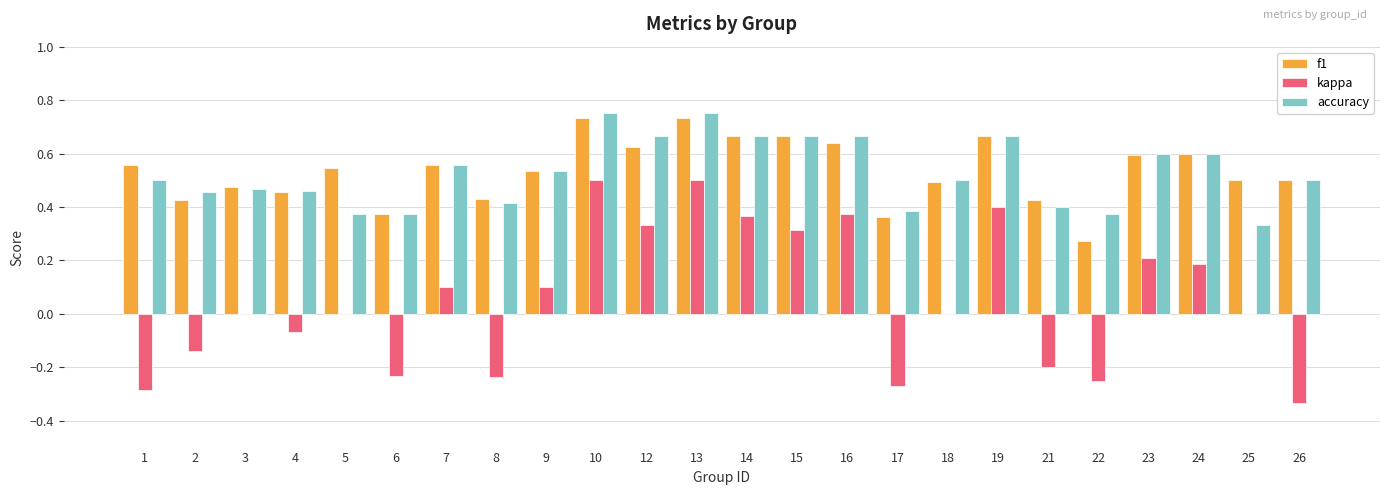

Which series changed the most between 6 and 7?

kappa